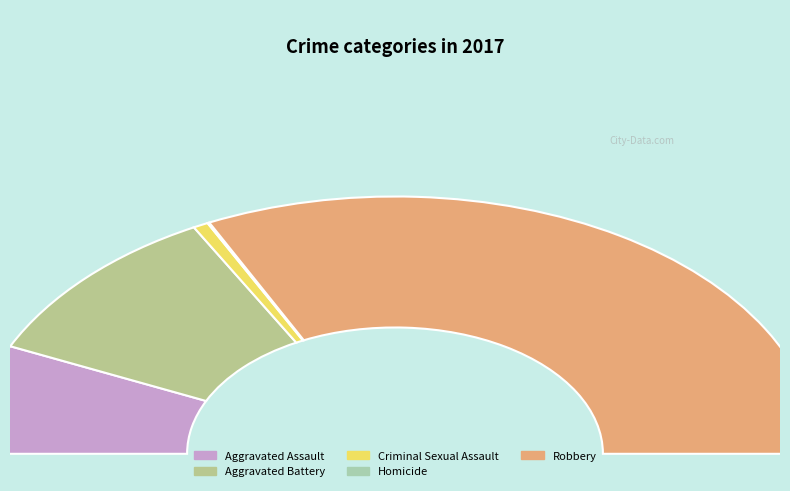

Is it true that Aggravated Assault is 3% of the pie?

False